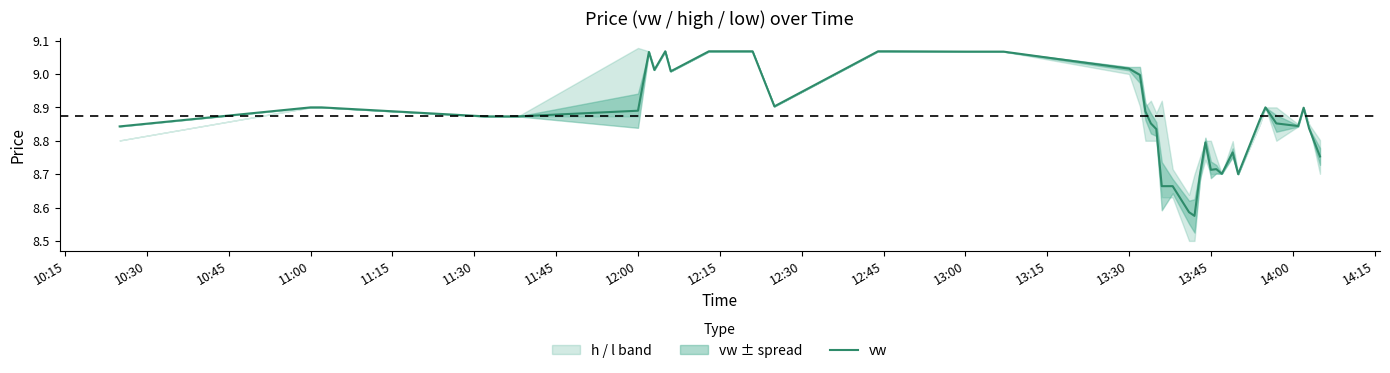

The chart shows a value of 9.1 at 12:45. True or false?

True